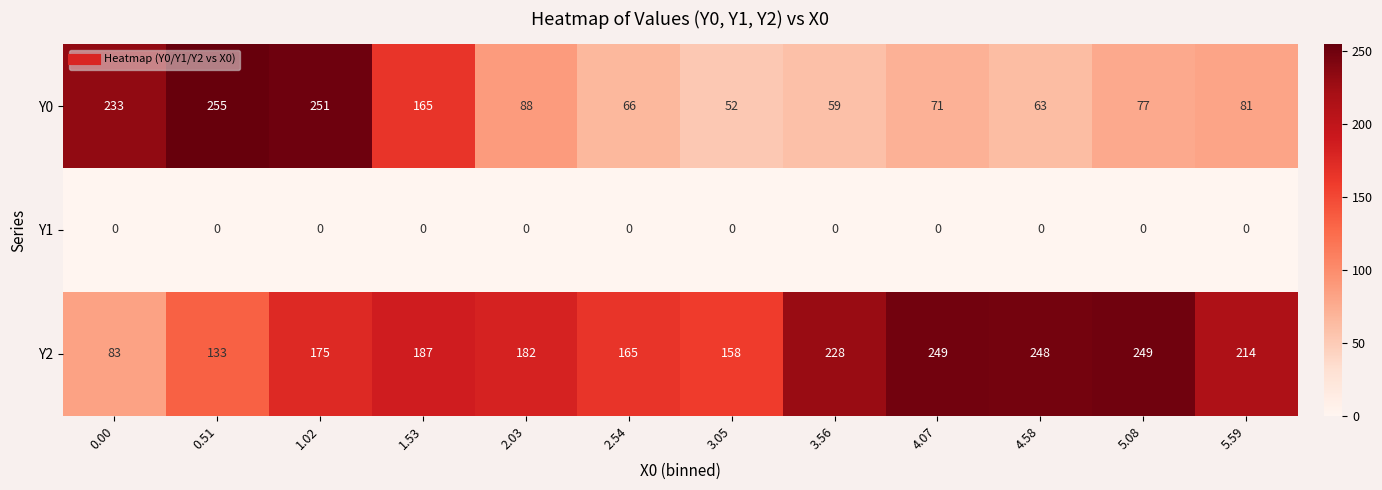

How many distinct data groups are displayed?

3